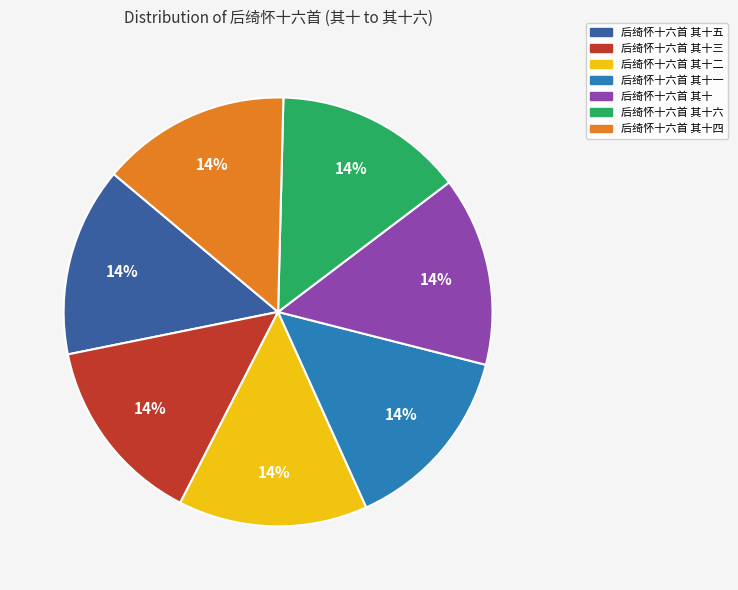

Does any single category account for the majority?

No